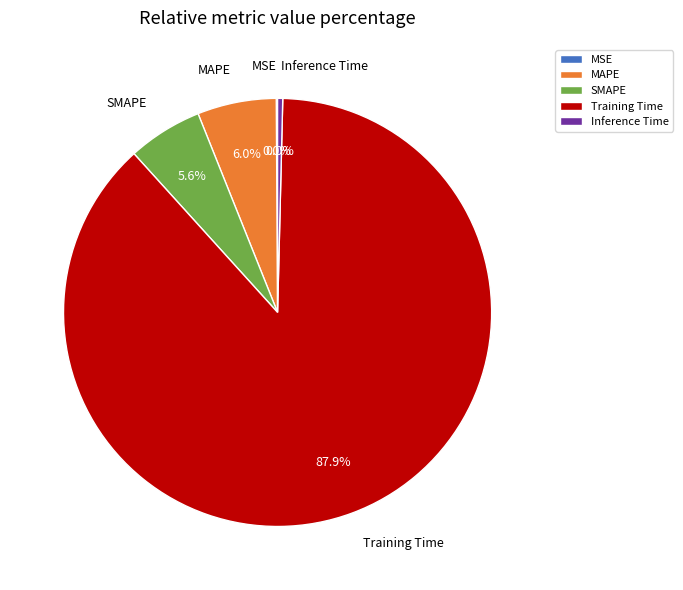

Is there a majority slice in this chart?

Yes